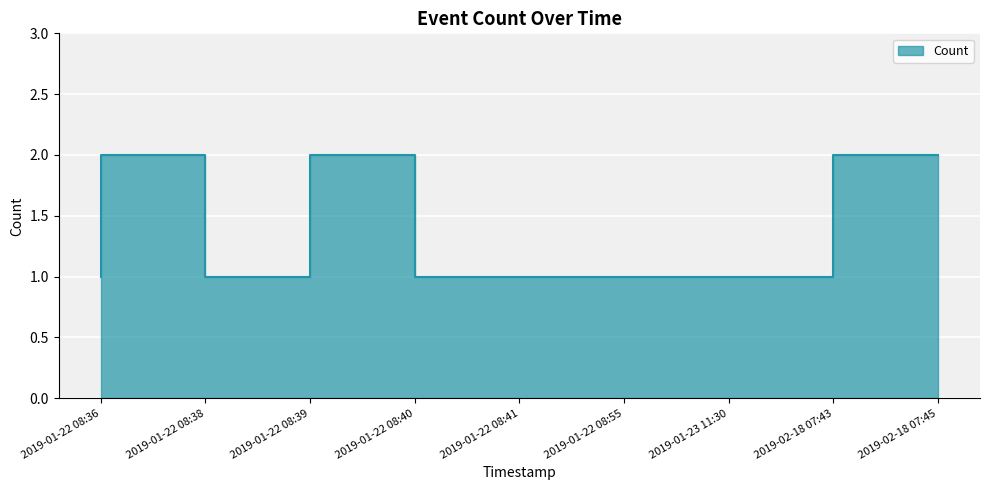

How many lines are shown in the chart?

1